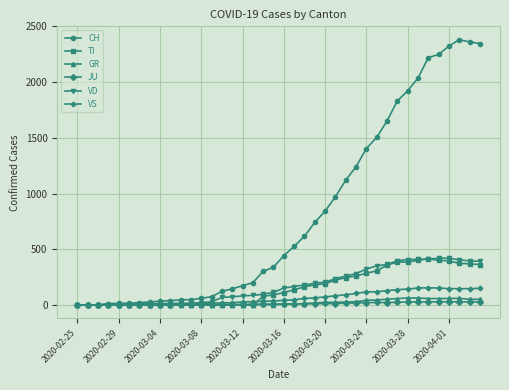

Does the chart display data point markers on the line(s)?

Yes